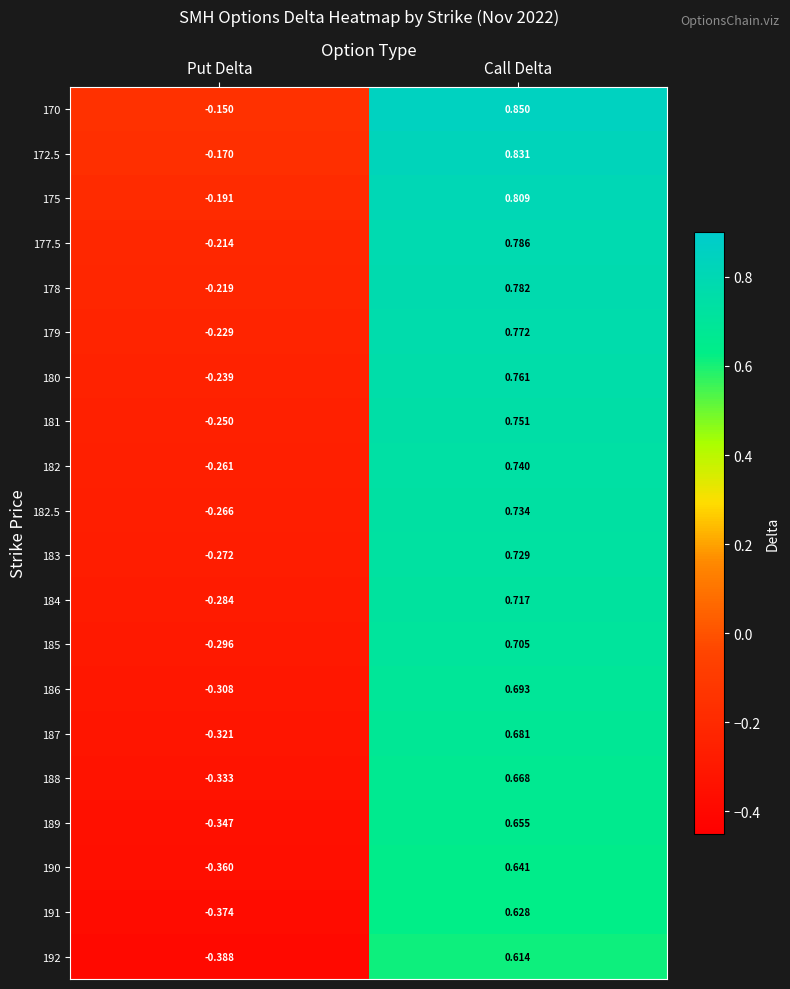

Where does the 185 series first go above 0?

Call Delta